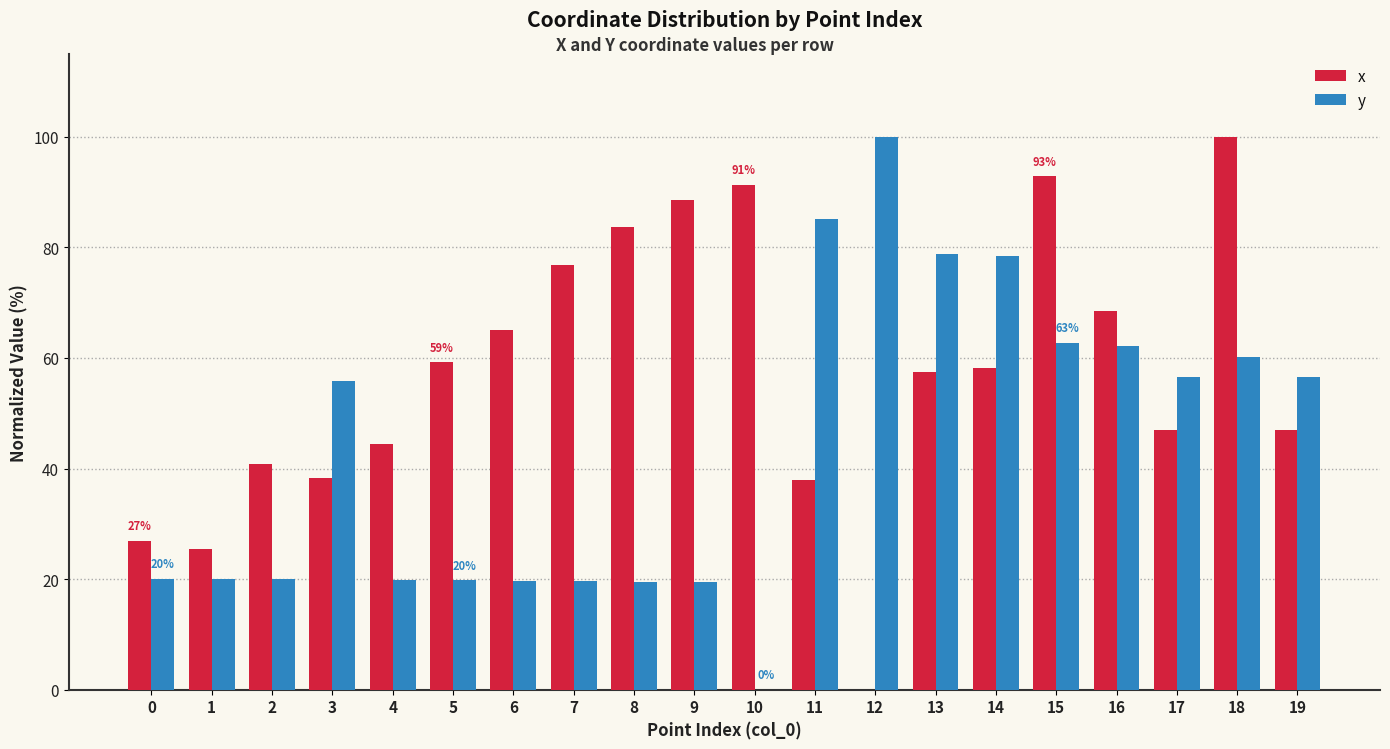

What is the sum of the y values at 16 and 3?

118.0